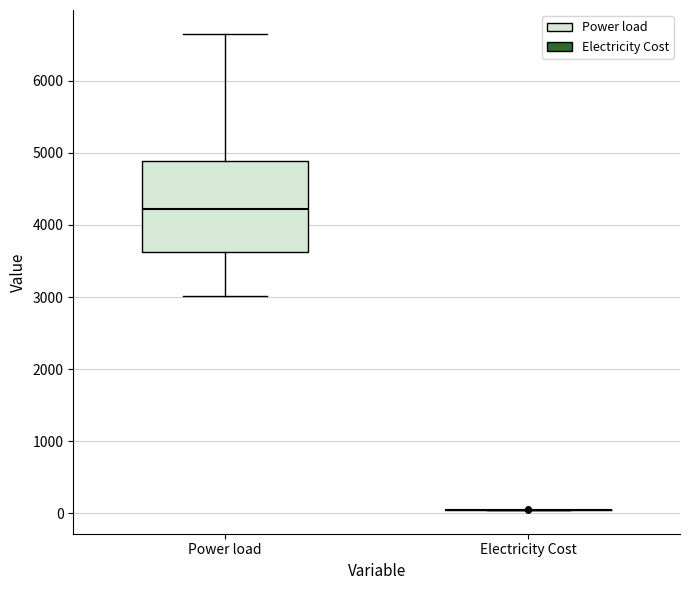

Reading left to right, transcribe this box plot: for each box, give where its median line is, the range the box spans, and where its two whiskers end, as read against the y-axis. The values are not printed on the chart, so give them approximately, as read against the axis.

Power load: median 4200, box 3600 to 4900, whiskers 3000 to 6700
Electricity Cost: box collapsed to a line at 0, whiskers 0 to 100